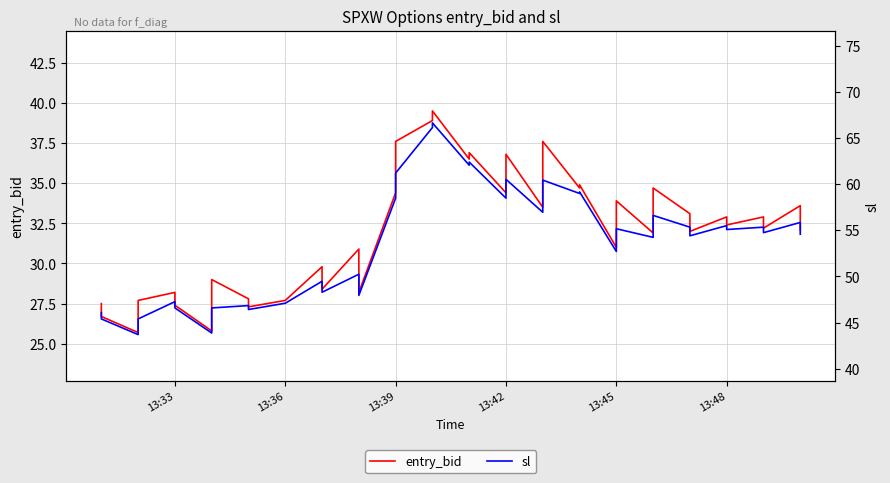

What is the value of the entry_bid point at the 3rd from the left?

25.7